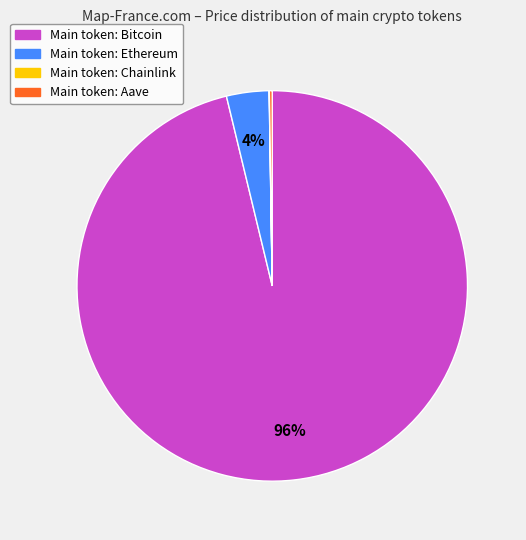

Does any single category account for the majority?

Yes